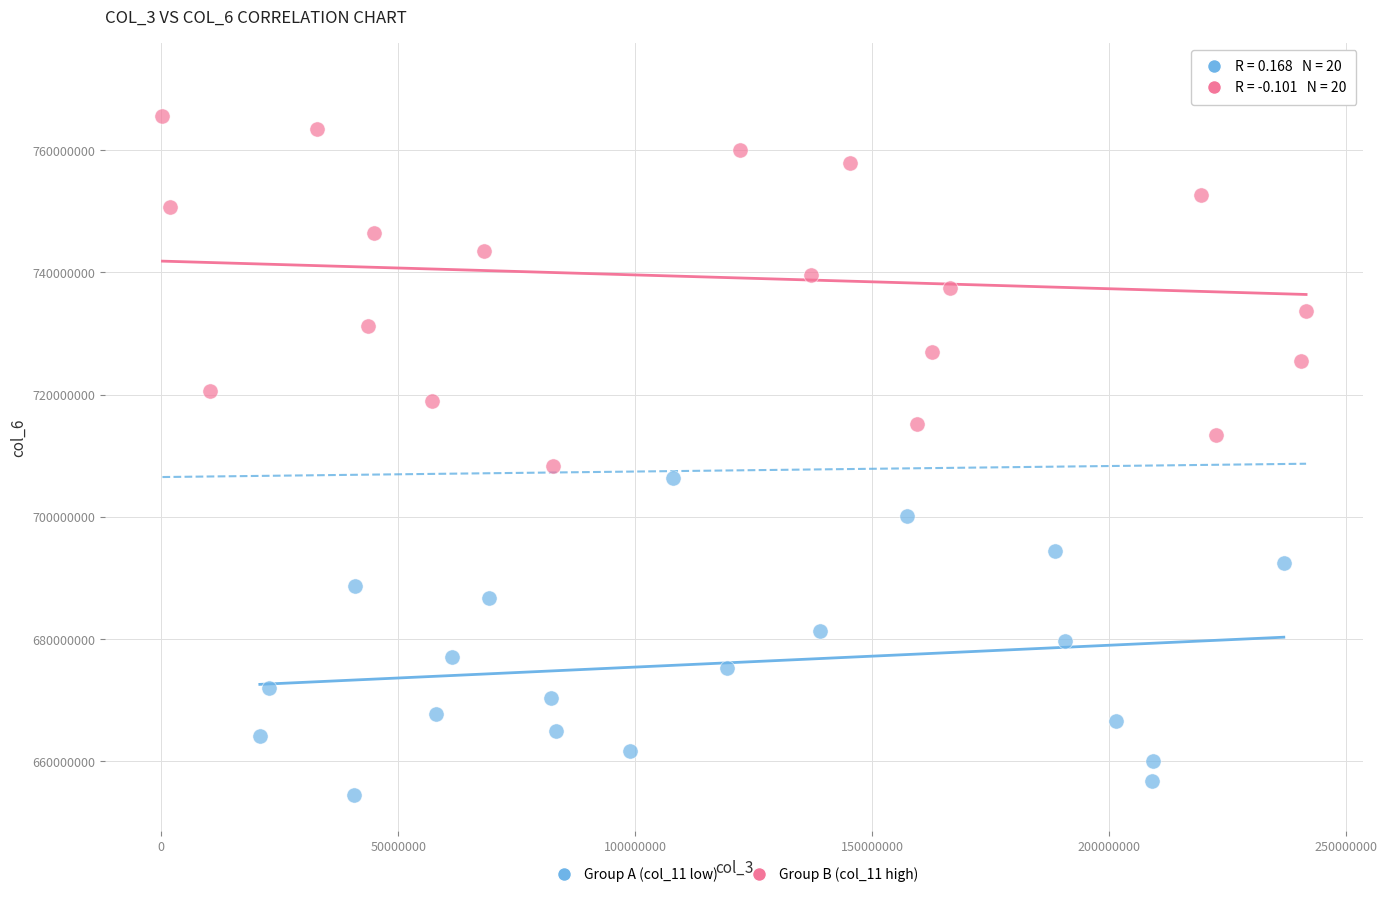

Which series has the widest spread of Y values?

Group B (col_11 high)